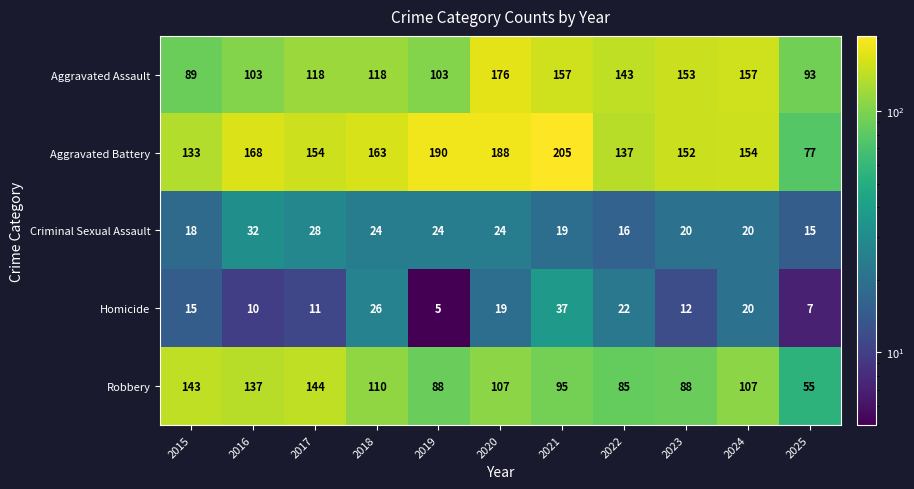

How many distinct data groups are displayed?

5